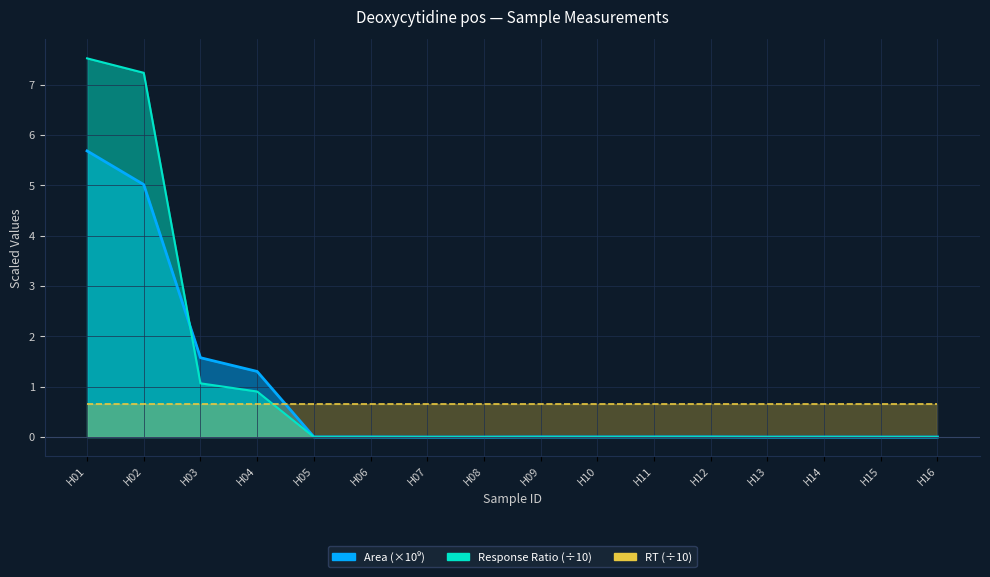

In Area, how many points are lower than both neighbors (excluding endpoints)?

2